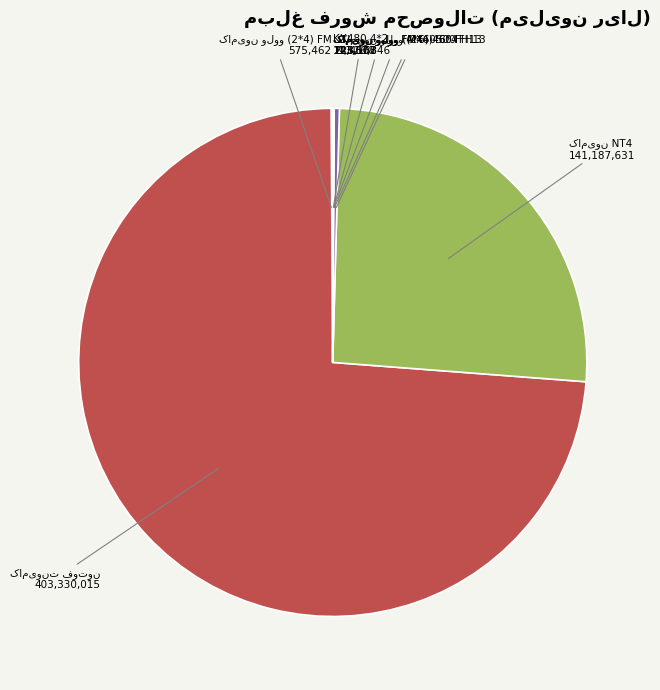

Is there any slice that represents more than half of the pie?

Yes